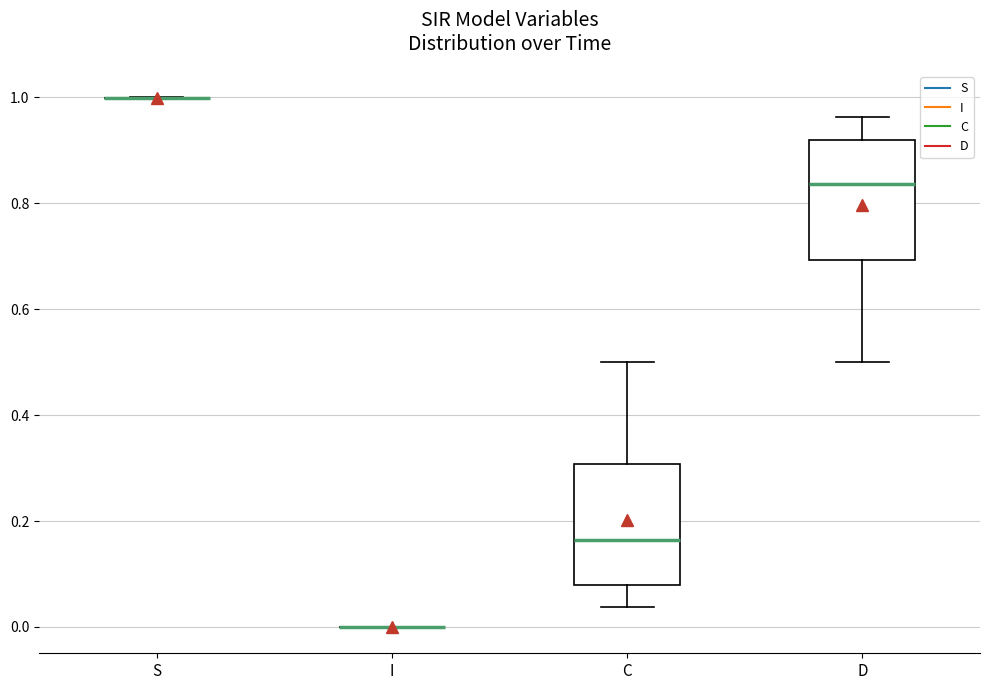

Reading left to right, read every box against the y-axis: the position of its median line, the range the box covers, and the ends of its whiskers. The values are not printed on the chart, so give them approximately, as read against the axis.

S: box collapsed to a line at 1.00, whiskers 1.00 to 1.00
I: box collapsed to a line at 0.00, whiskers 0.00 to 0.00
C: median 0.16, box 0.08 to 0.30, whiskers 0.04 to 0.50
D: median 0.84, box 0.70 to 0.92, whiskers 0.50 to 0.96